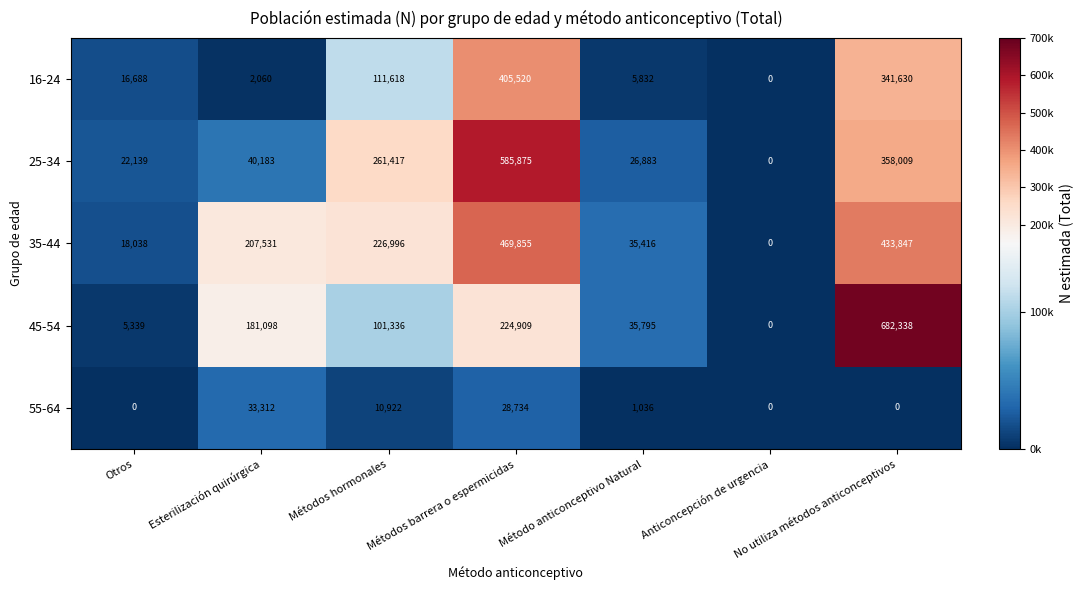

Rank the series by their maximum value, from lowest to highest.

55-64, 16-24, 35-44, 25-34, 45-54